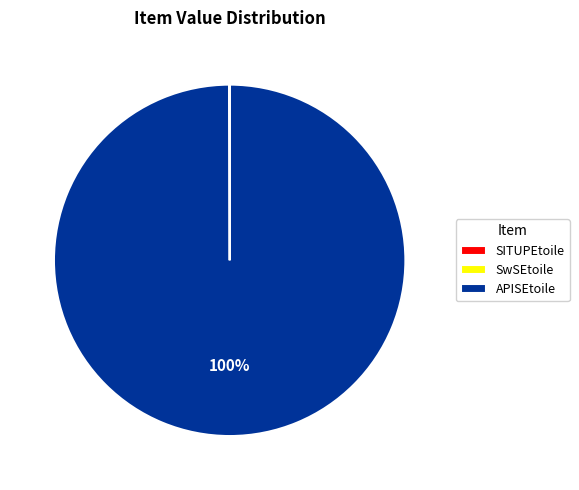

To the nearest percent, what portion does APISEtoile represent?

100%